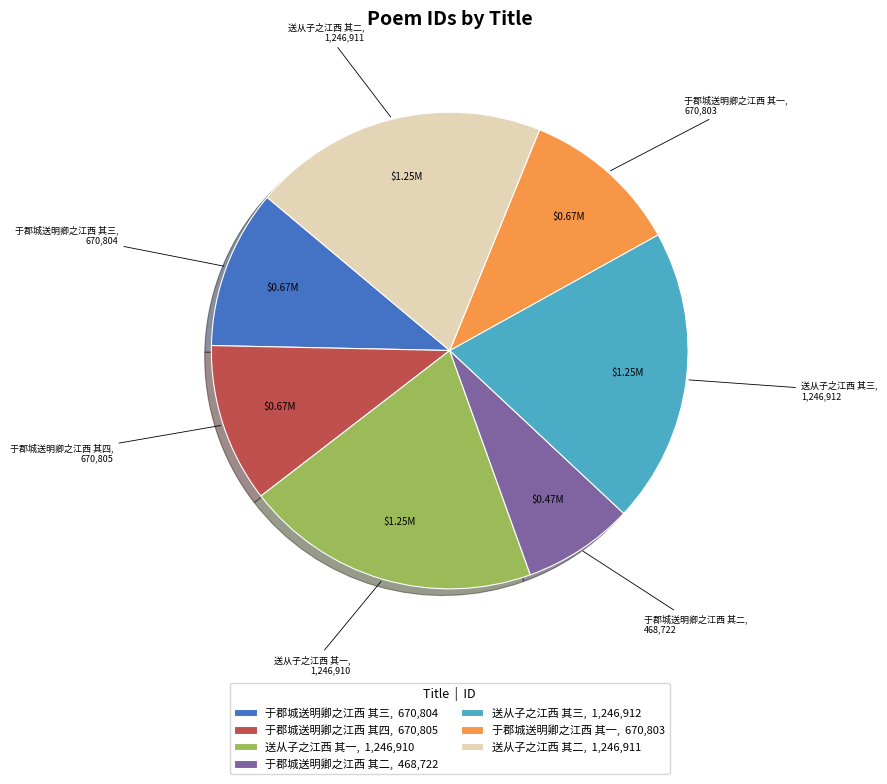

Do 于郡城送明卿之江西 其一 and 送从子之江西 其三 together represent more than half of the pie?

No